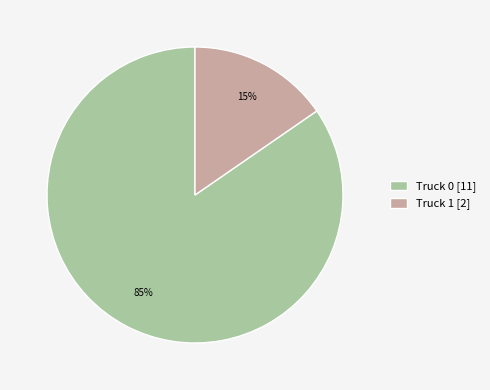

Approximately how many times larger is the value at Truck 1 compared to Truck 0?

0.2